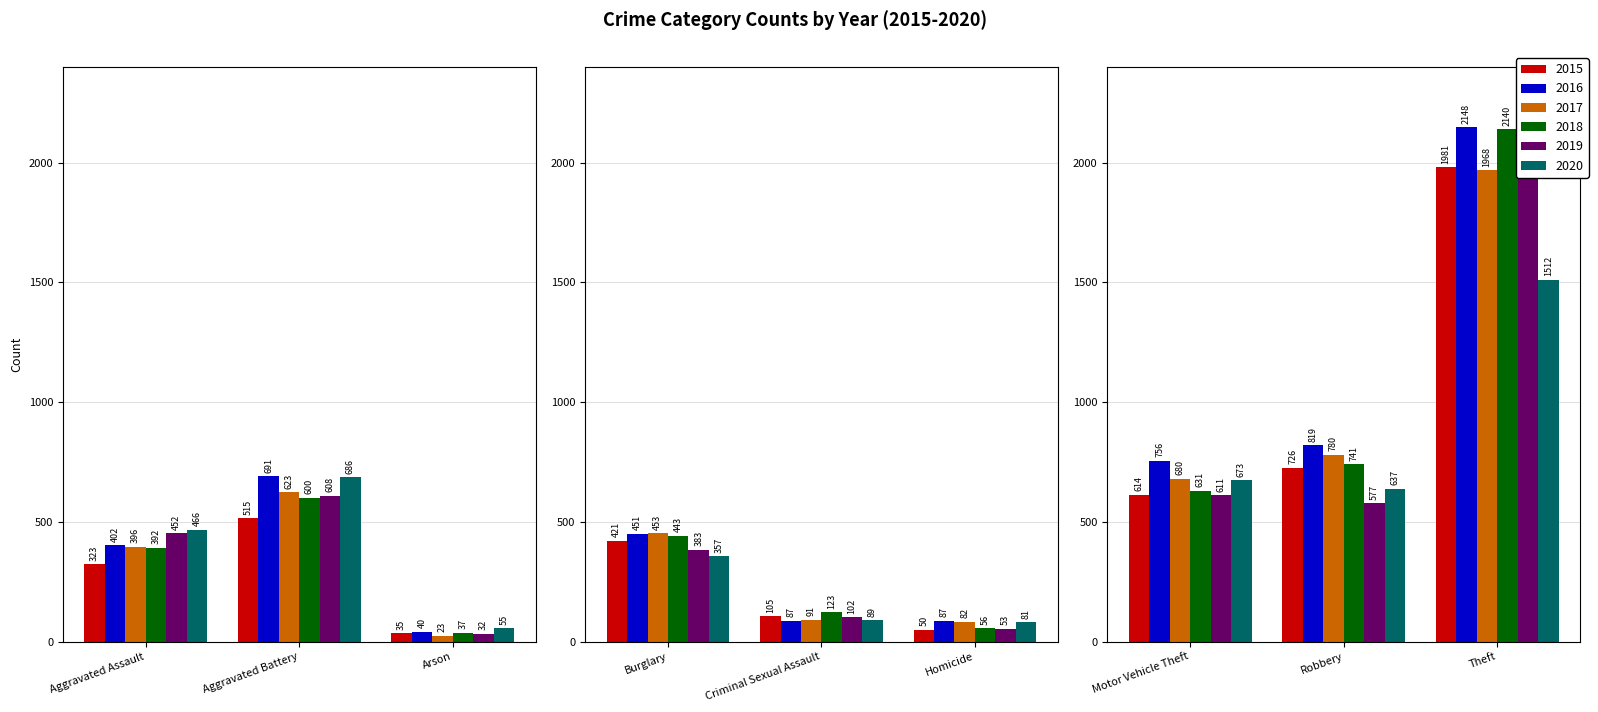

Between Homicide and Criminal Sexual Assault, which is larger?

Criminal Sexual Assault